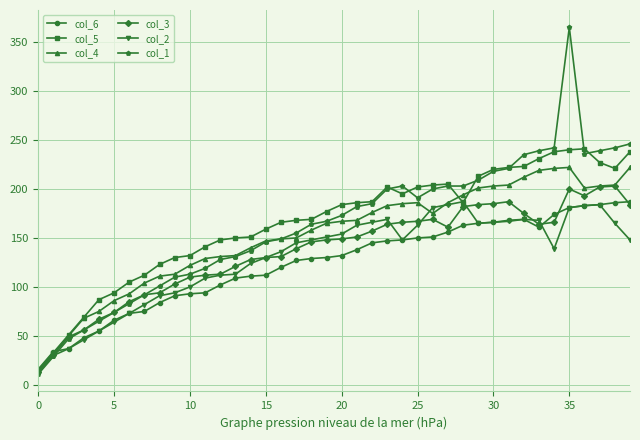

True or false: col_3 has more than 1 points higher than both neighbors.

True